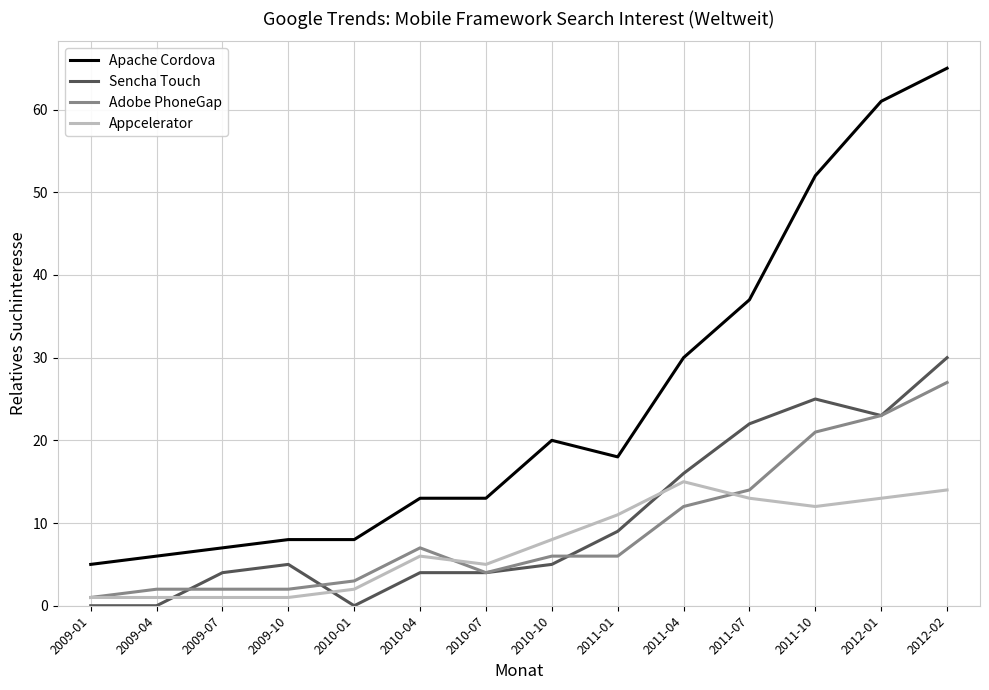

True or false: Sencha Touch has a value of 0 at 2009-04.

True